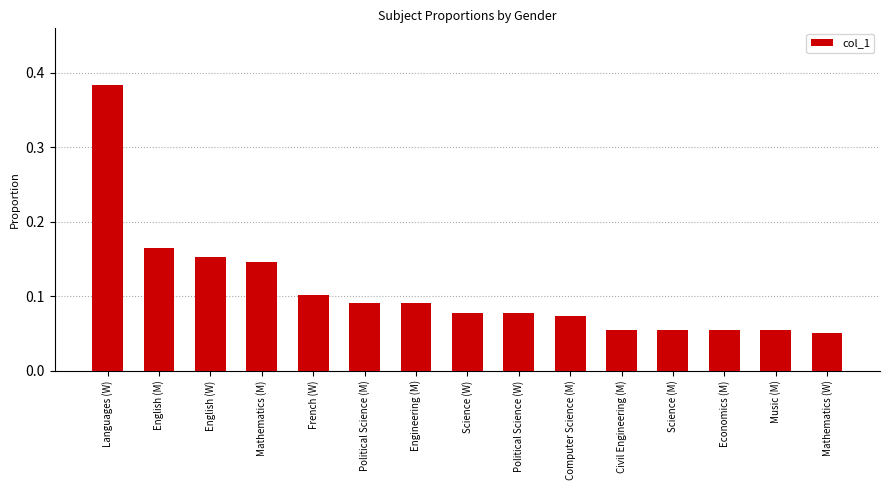

The chart shows a value of 0.1 at Mathematics (M). True or false?

True